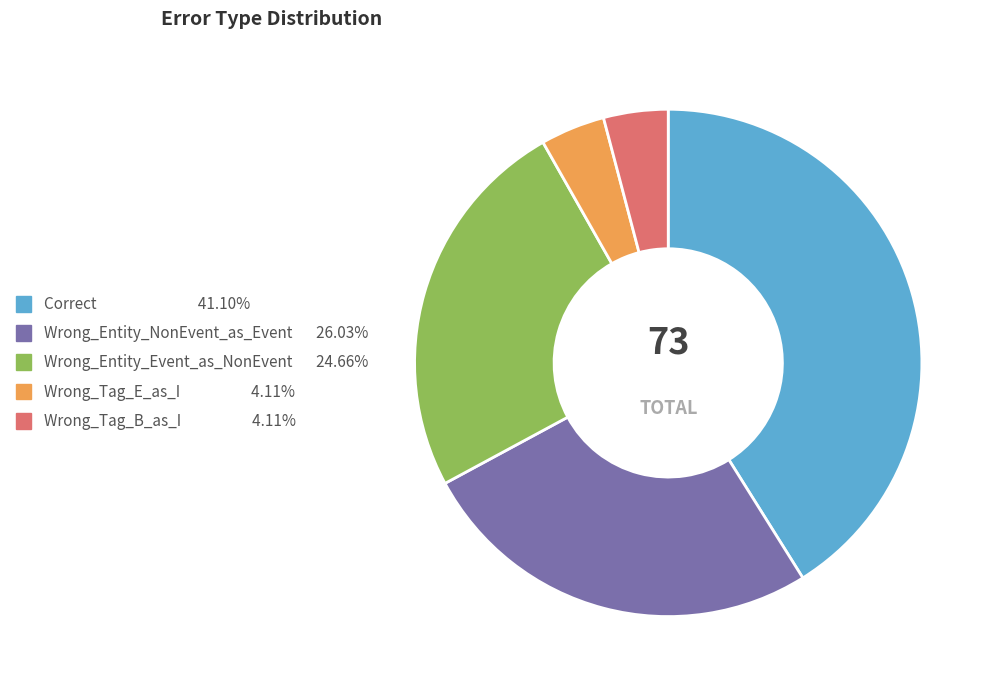

Which slice is the largest?

Correct